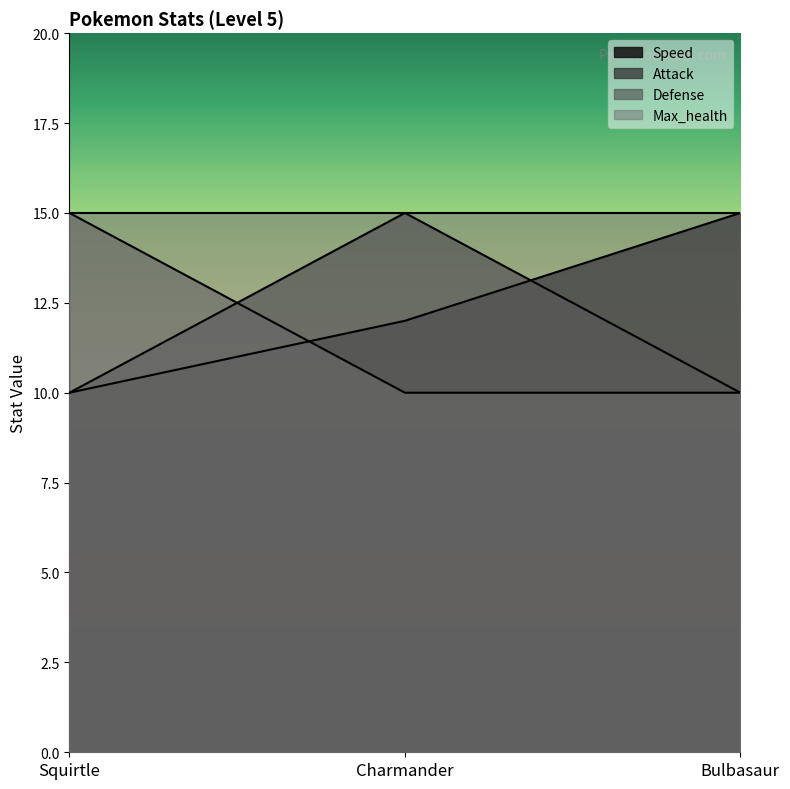

Rank the categories by Speed value from highest to lowest.

Bulbasaur, Charmander, Squirtle